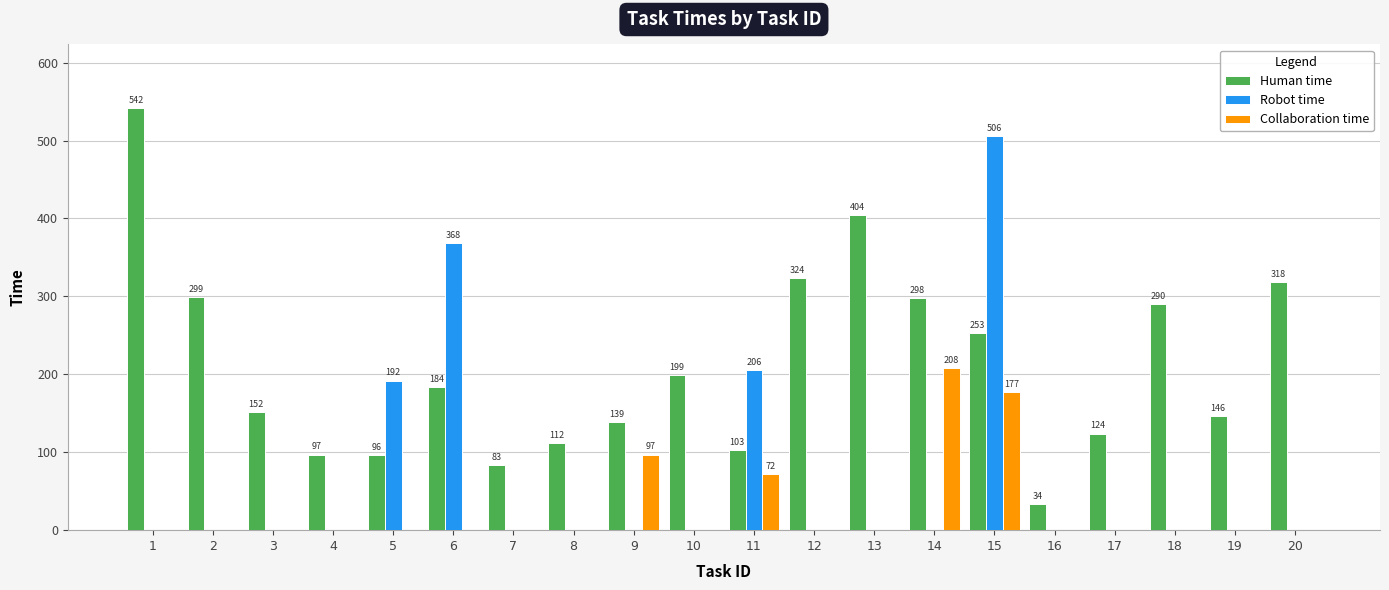

What is the highest value of the Human time series?

542